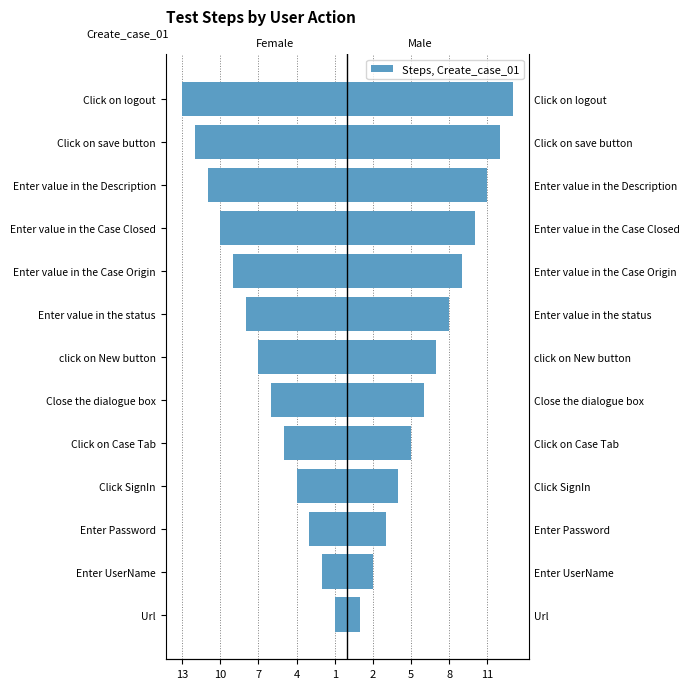

Is it true that Steps (left) equals -2 at Enter Password?

False